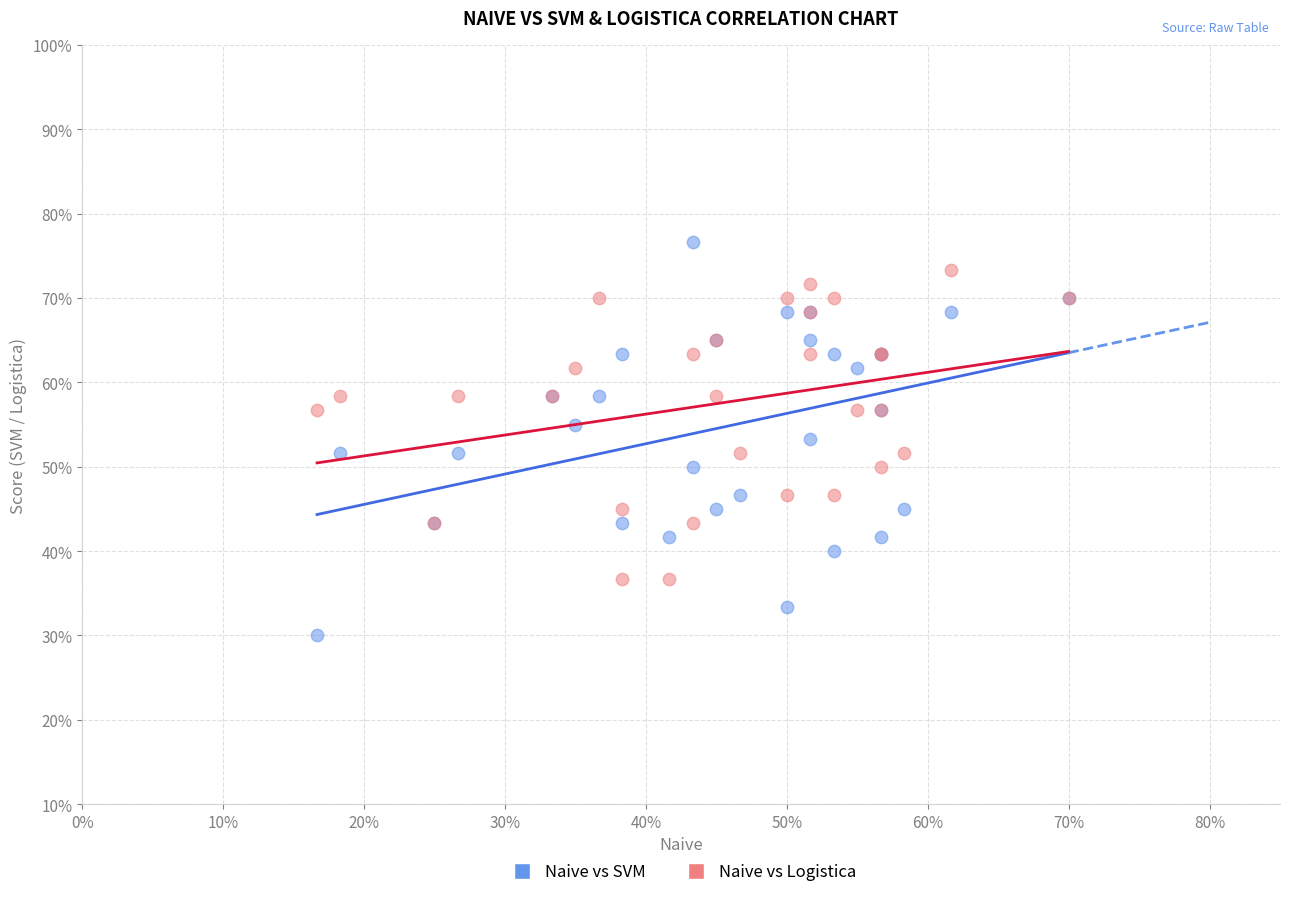

Which series has the widest spread of Y values?

Naive vs SVM